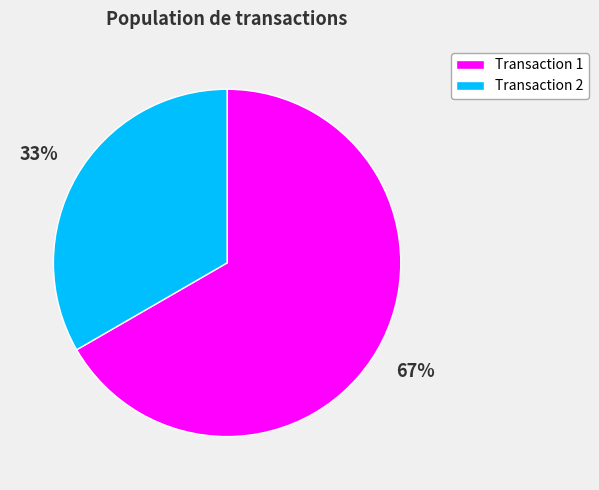

To the nearest percent, what is the average slice percentage?

50%